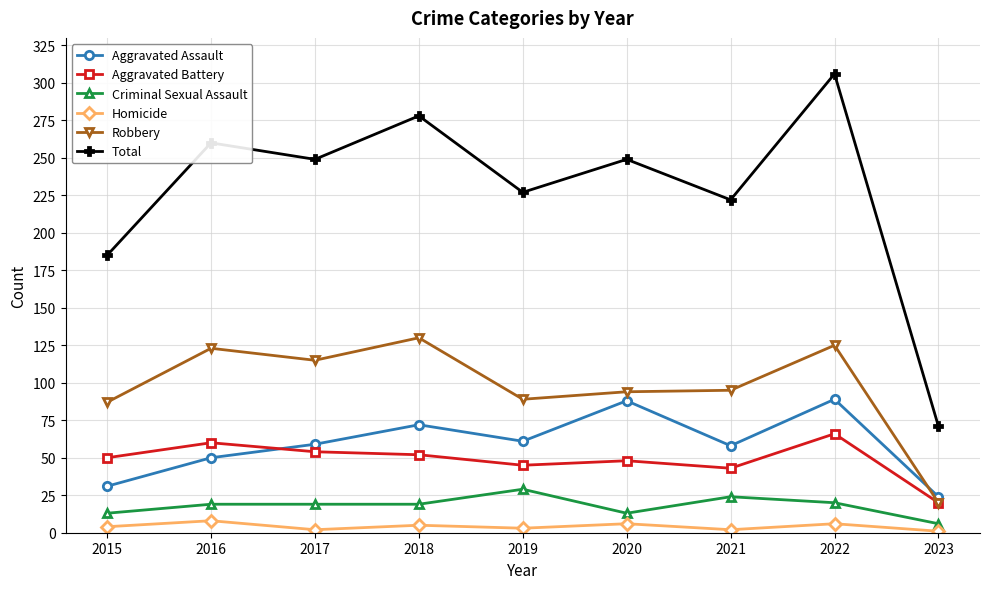

True or false: Aggravated Assault and Robbery intersect in this chart.

True